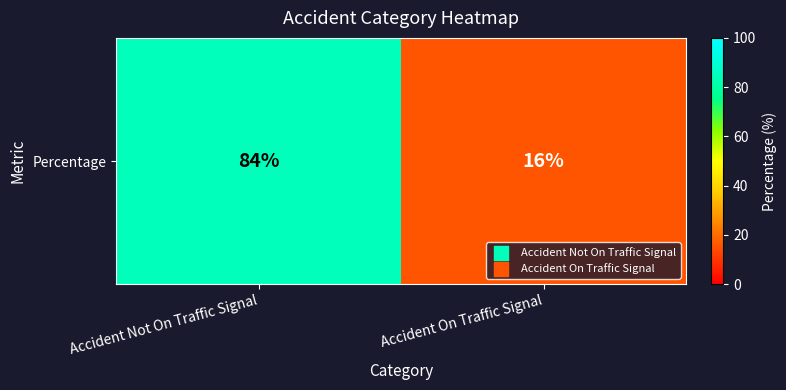

What is the change in value from Accident Not On Traffic Signal to Accident On Traffic Signal?

-68